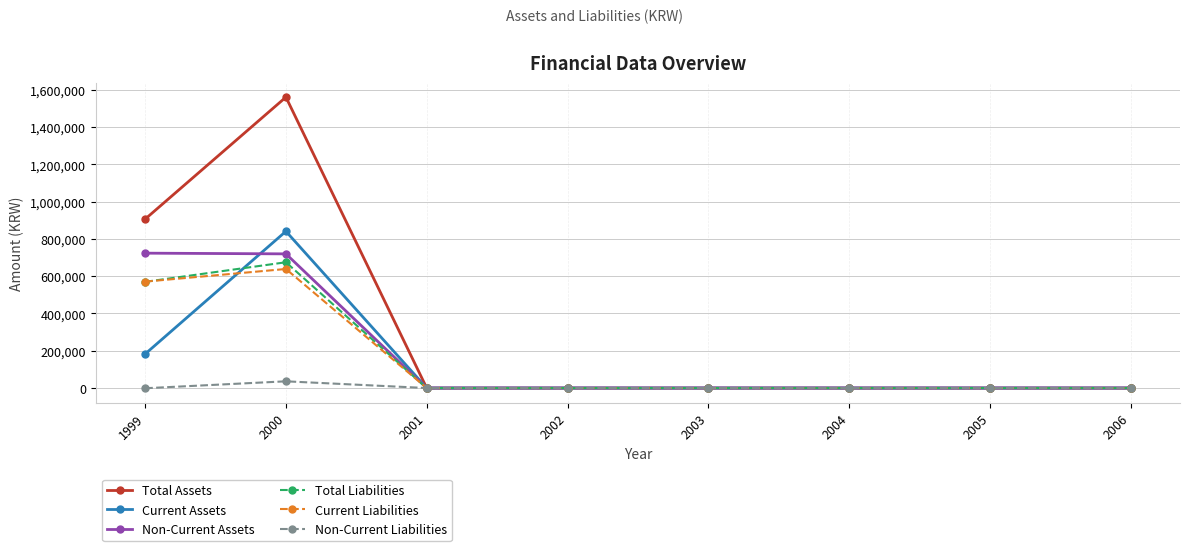

What is the difference between the maximum and minimum values in the Current Assets series?

840577